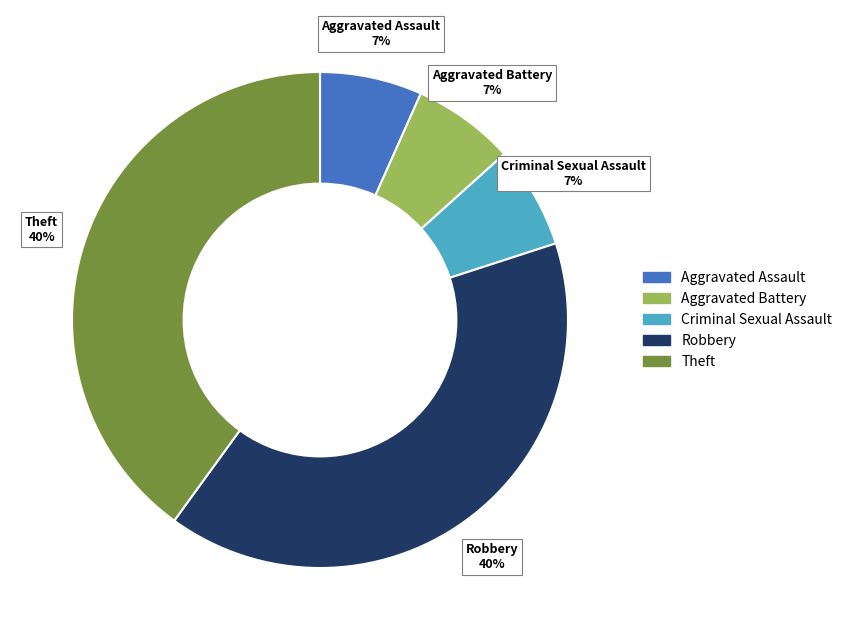

Is there a majority slice in this chart?

No